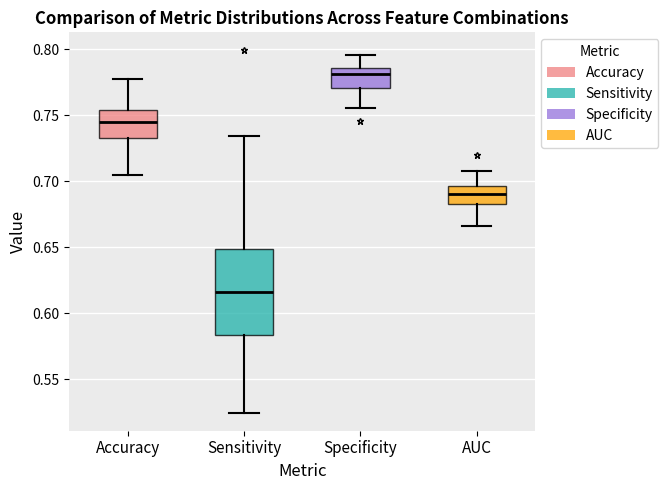

Which box is the tallest, from its lower edge to its upper edge?

Sensitivity